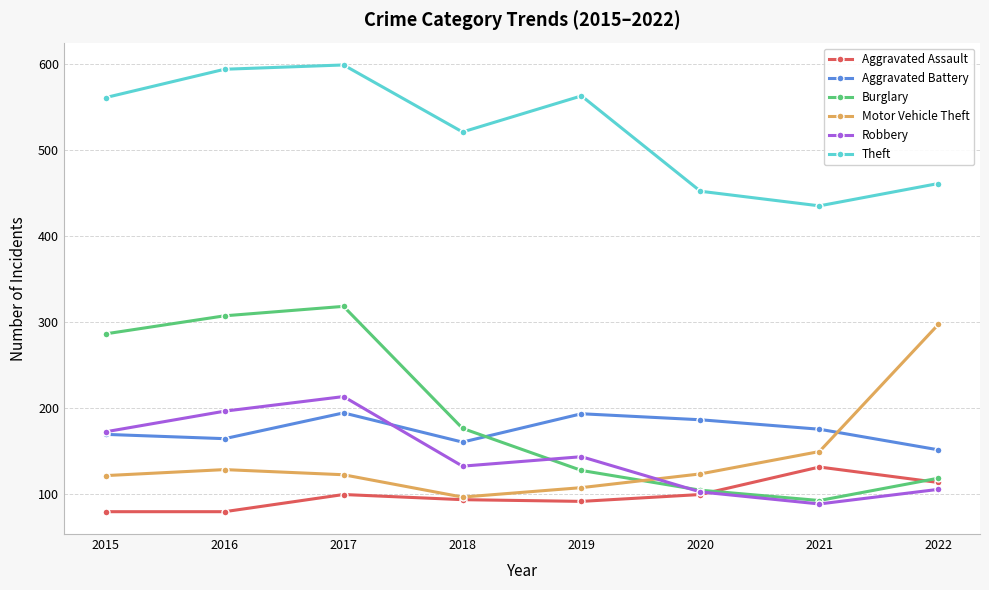

What is the lowest value of the Aggravated Battery series?

151